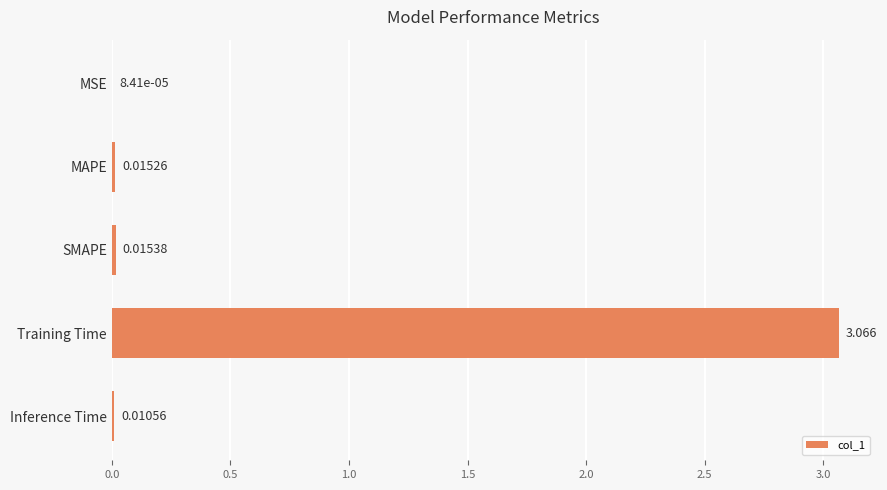

Where is the data nearest to the value 1?

SMAPE